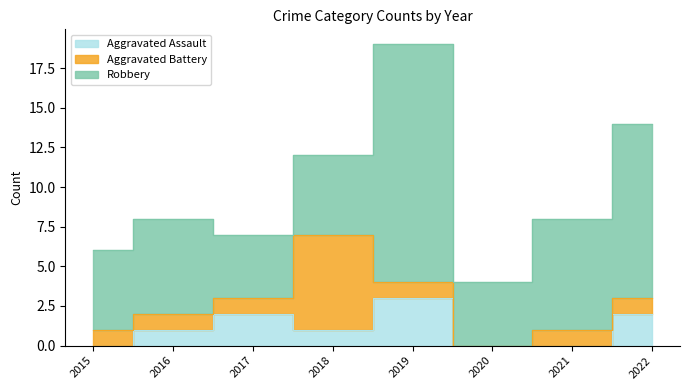

Reading left to right, transcribe all the data shown in this chart.

Aggravated Assault: 2015=0	2016=1	2017=2	2018=1	2019=3	2020=0	2021=0	2022=2
Aggravated Battery: 2015=1	2016=1	2017=1	2018=6	2019=1	2020=0	2021=1	2022=1
Robbery: 2015=5	2016=6	2017=4	2018=5	2019=15	2020=4	2021=7	2022=11